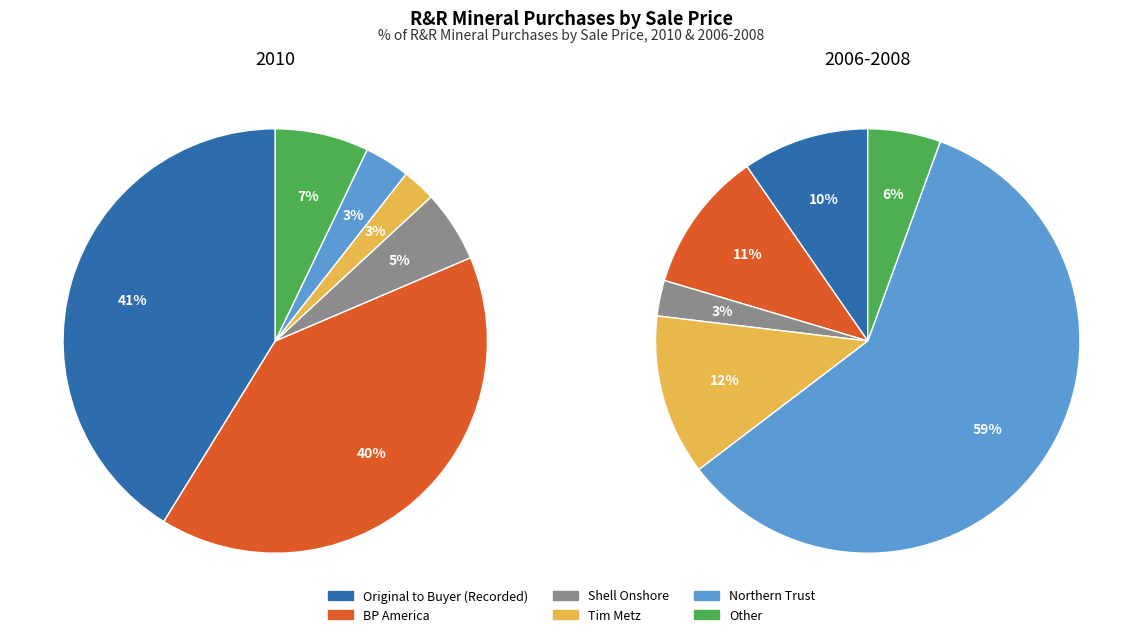

How many segments does this pie chart have?

6